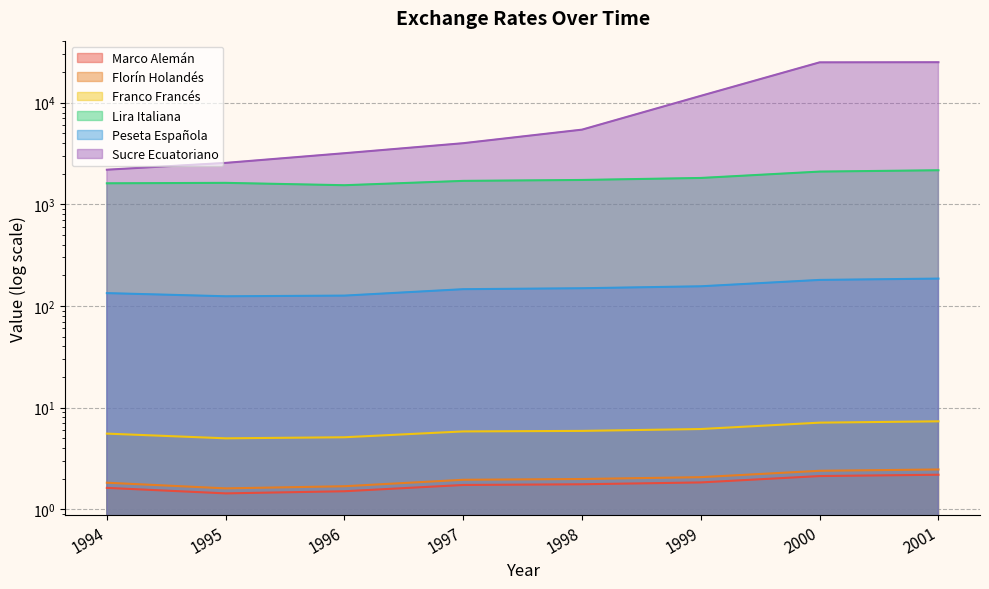

Which category has the lowest value across all series?

1995